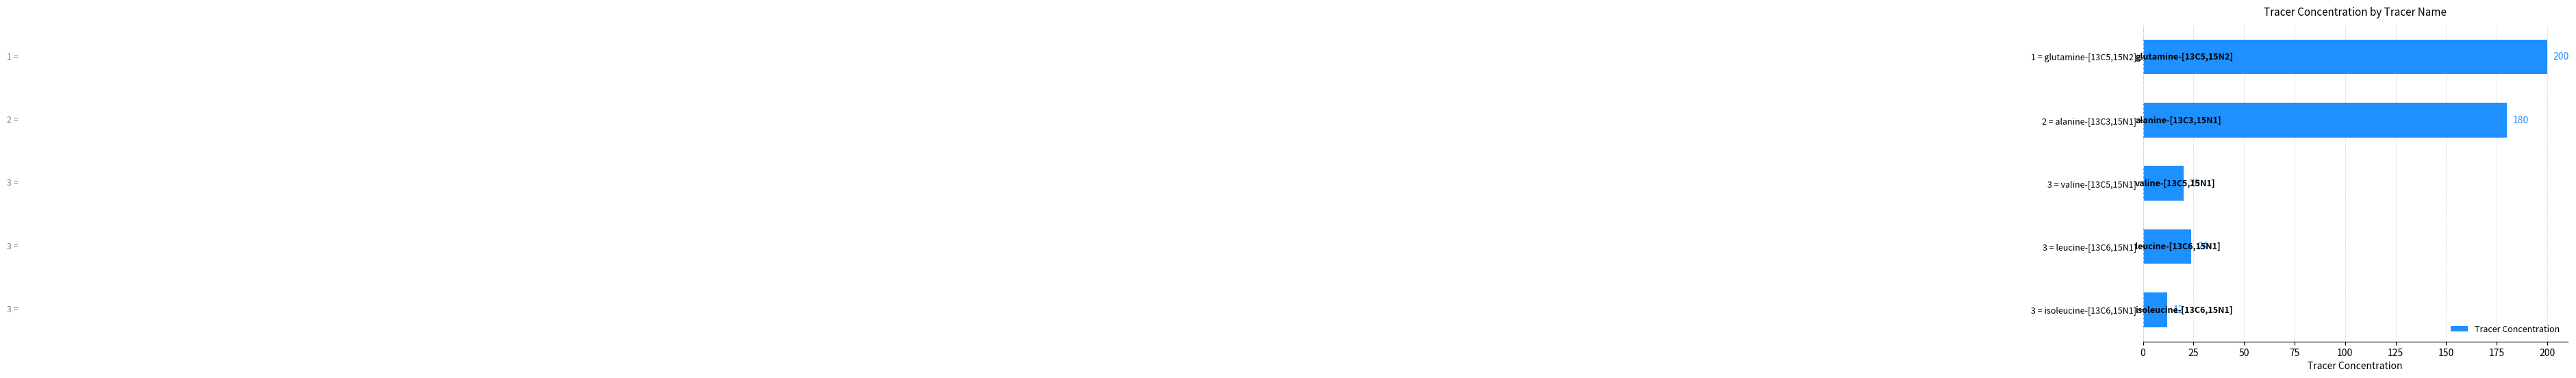

The chart shows a value of 180 at 2 = alanine-[13C3,15N1]. True or false?

True